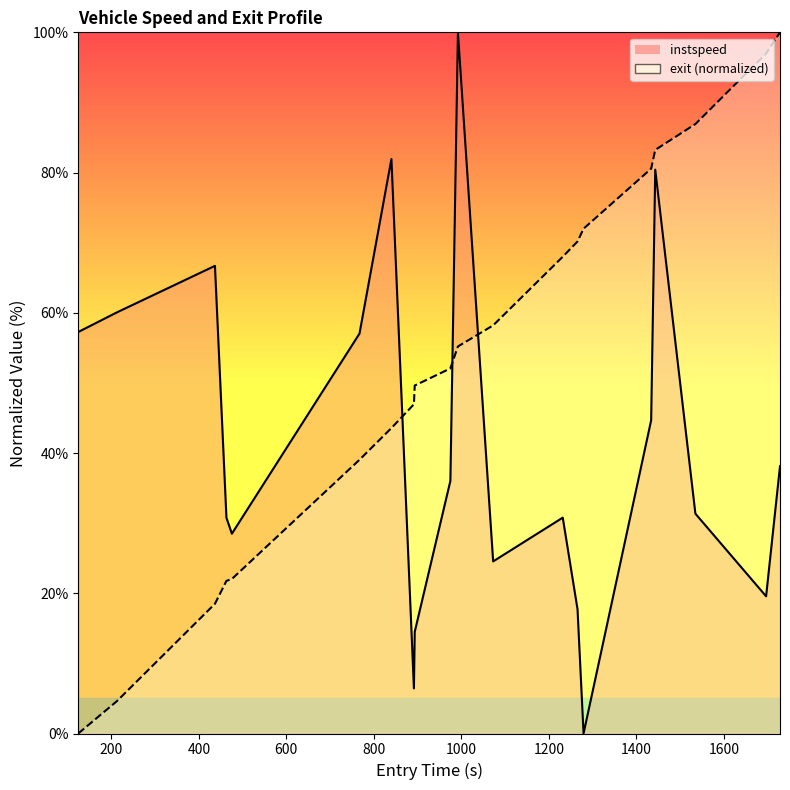

Count the number of data series in this chart.

2